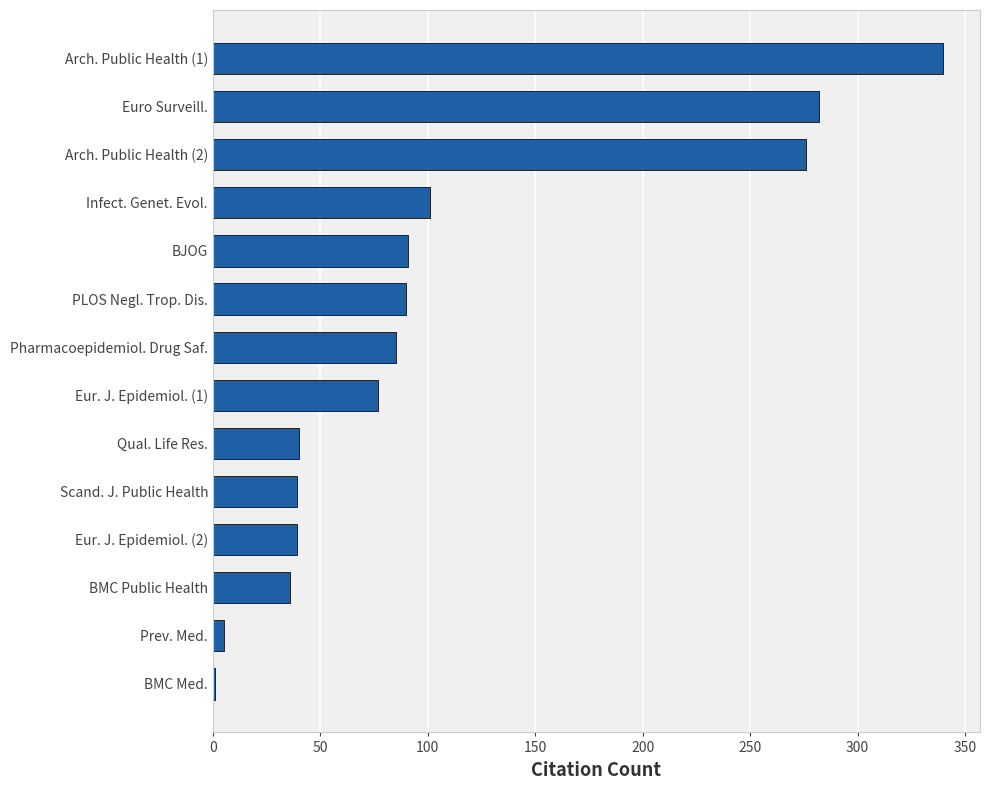

Which label corresponds to the largest value in the chart?

Arch. Public Health (1)